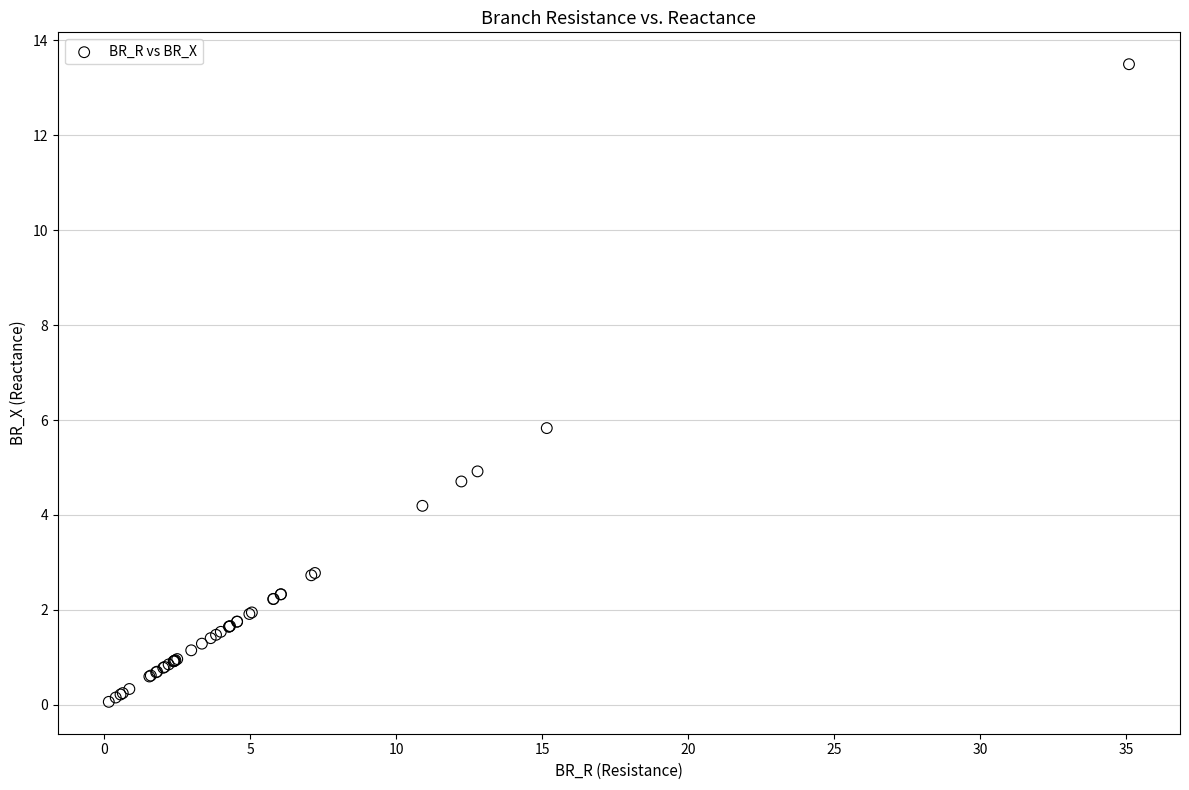

What Y value in the scatter plot is closest to 6?

5.8